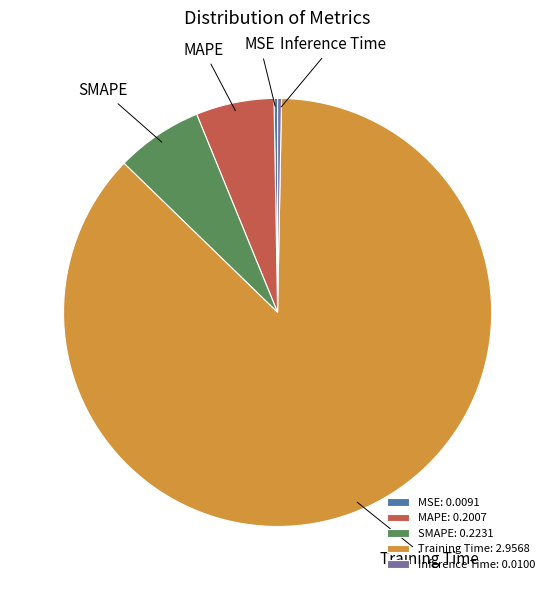

True or false: MAPE accounts for 6% of the total.

True